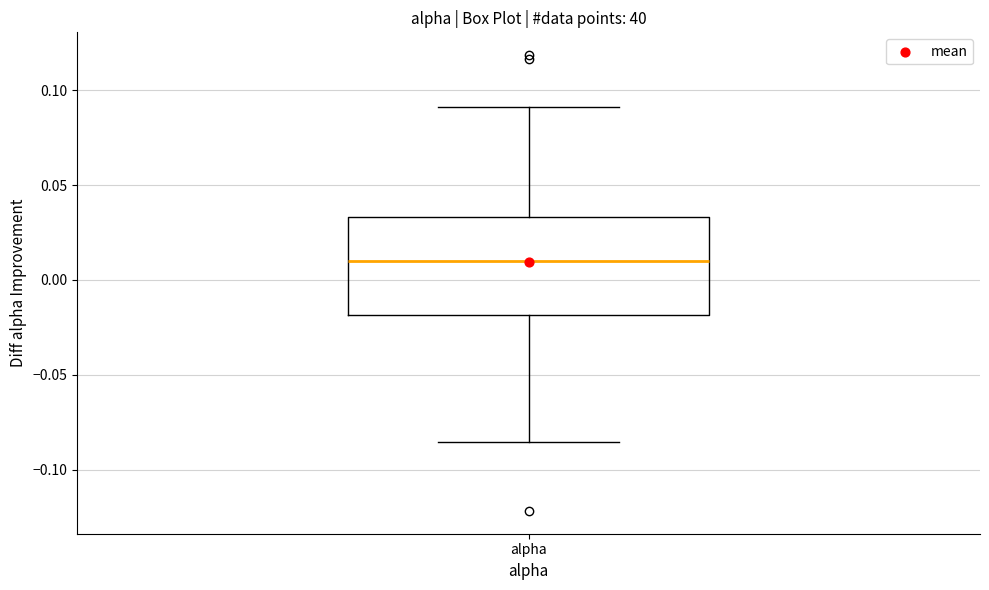

Transcribe this box plot: give where the median line is, the range the box spans, and where the two whiskers end, as read against the y-axis. The values are not printed on the chart, so give them approximately, as read against the axis.

median 0.010, box -0.020 to 0.035, whiskers -0.085 to 0.090